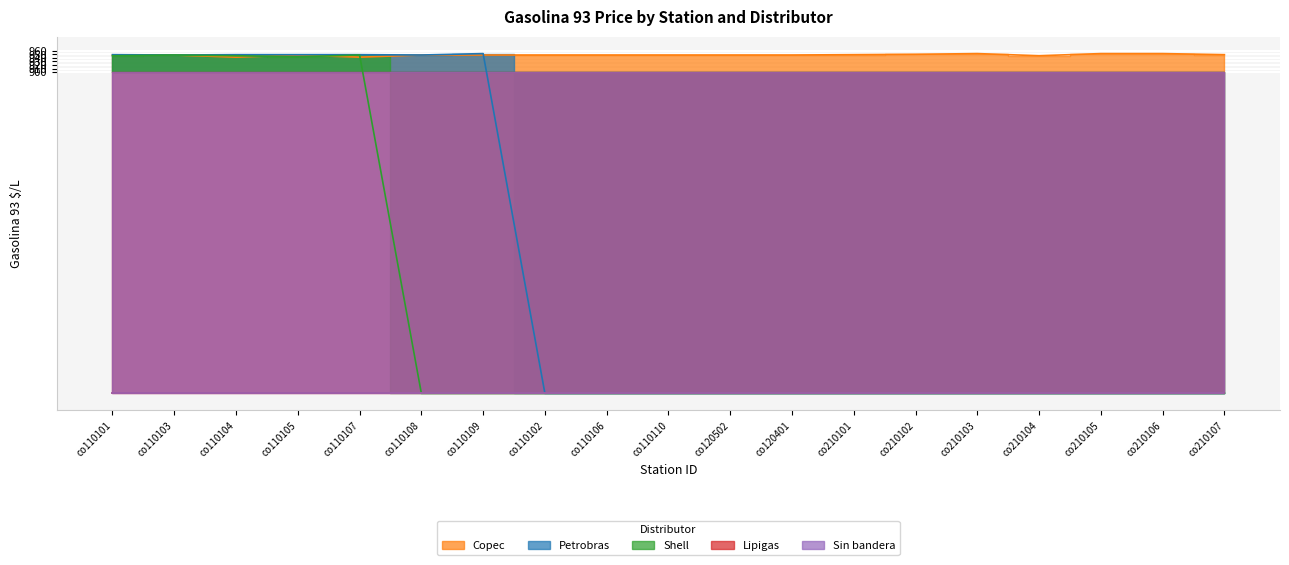

What is the lowest value of the Petrobras series?

-900